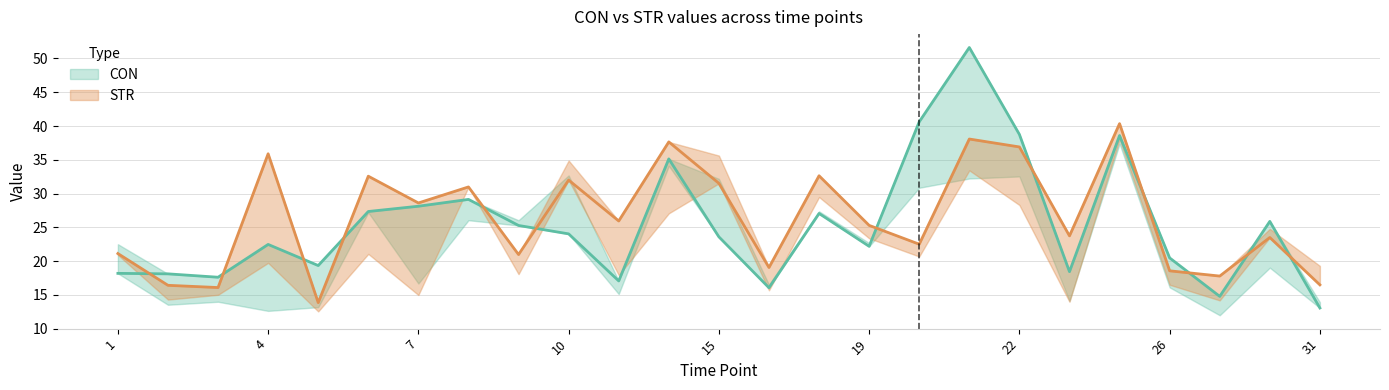

How many lines are shown in the chart?

2